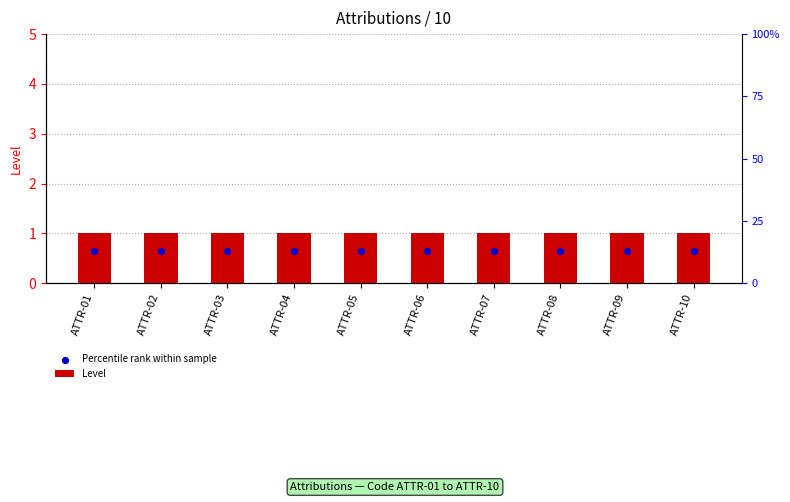

What is the total value across all series at ATTR-09?

1.6